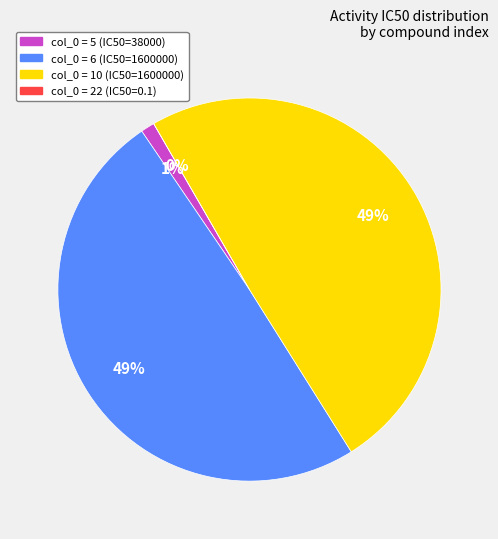

How many slices are in this pie chart?

4